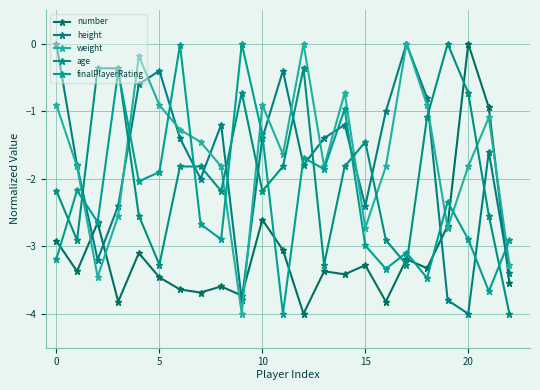

Which series has the largest range (max minus min)?

number